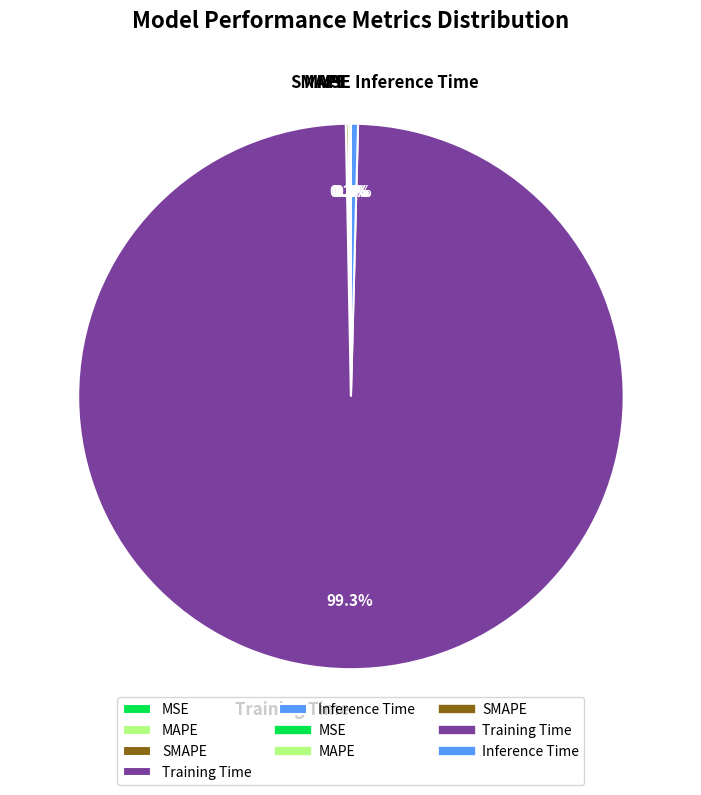

What portion of the pie excludes Inference Time?

99.6%